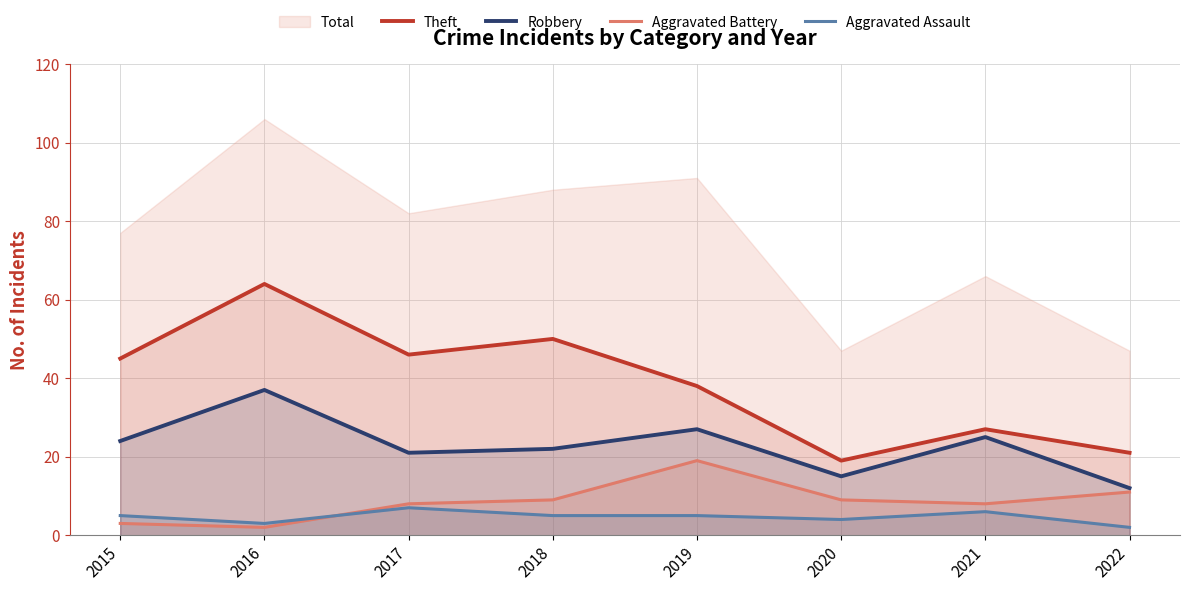

What is the value of the Robbery point at the 5th from the left?

27